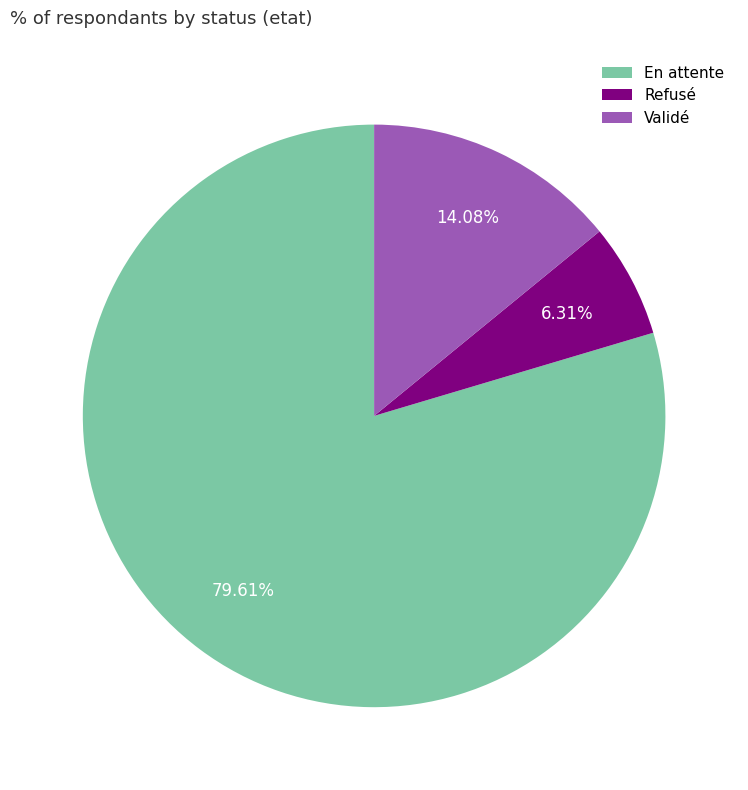

Combined, do Refusé and Validé account for over 50%?

No